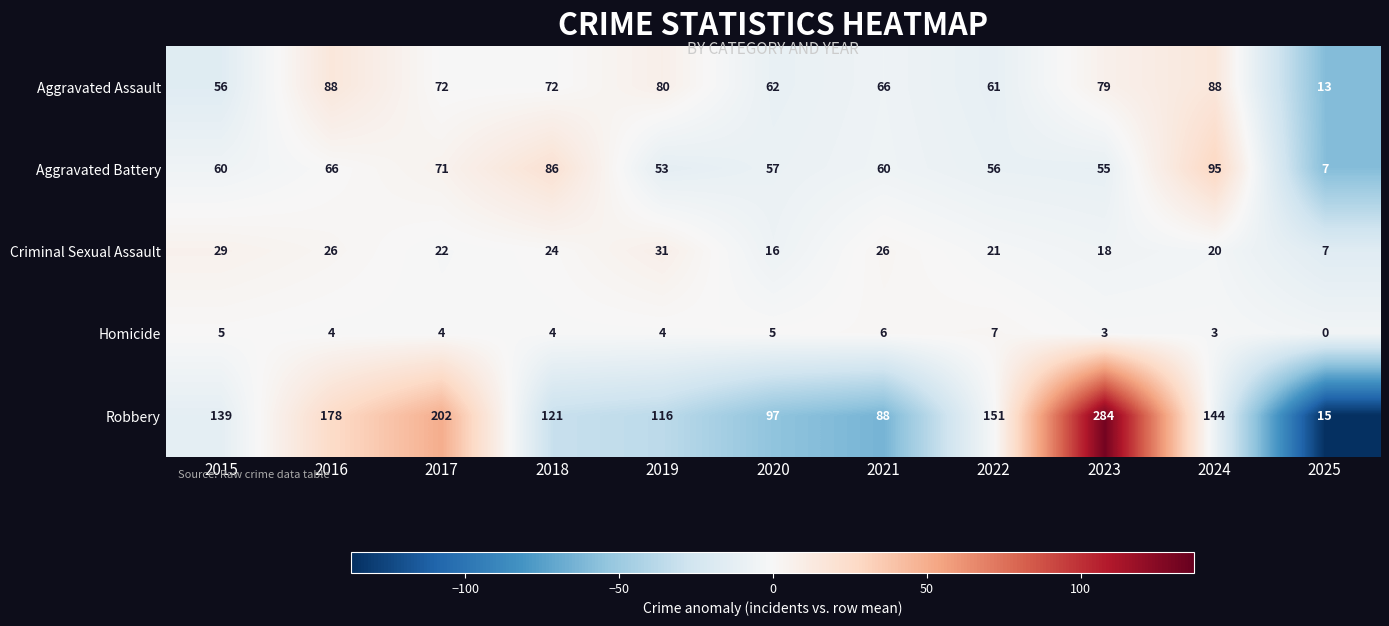

The value of Homicide at 2025 is 0. True or false?

True